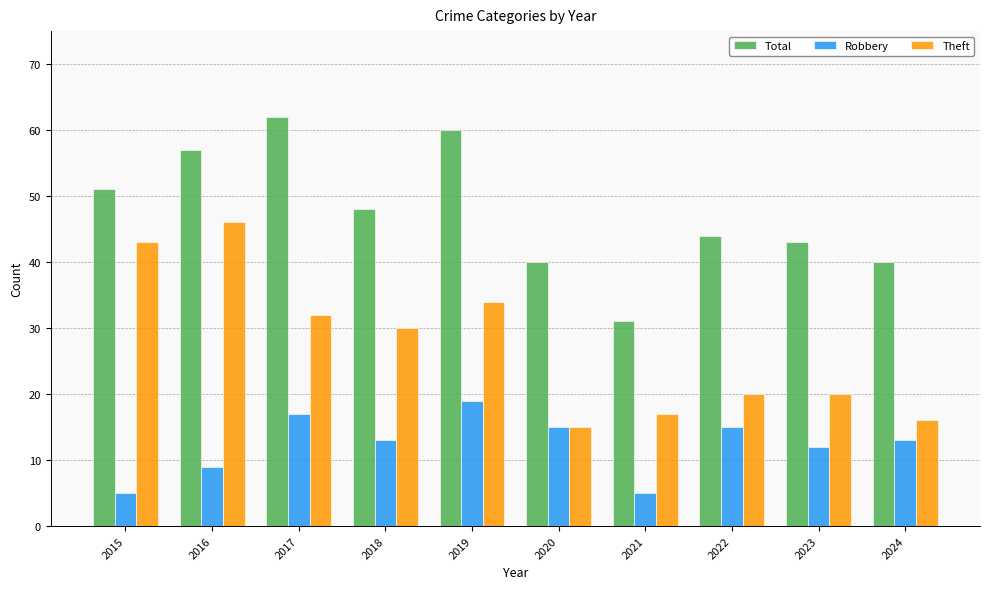

The Total series shows 7 at 2021. True or false?

False